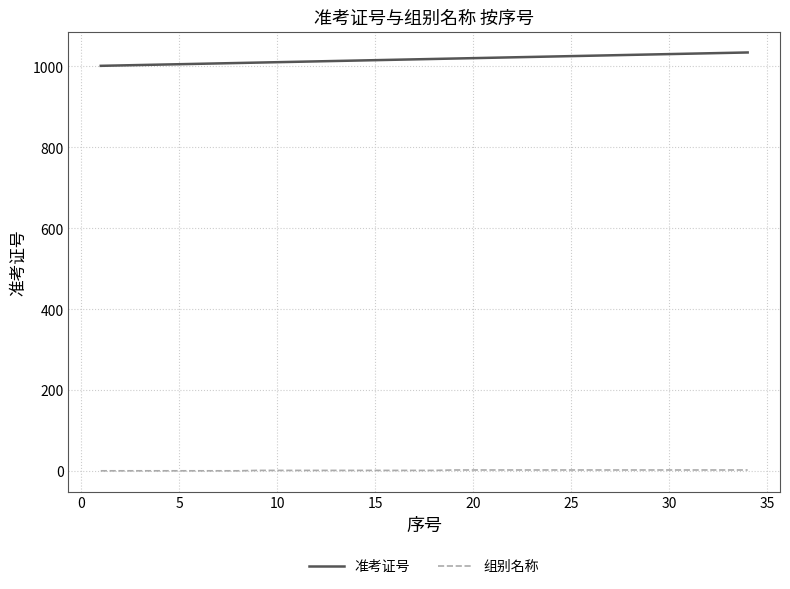

Count the number of data series in this chart.

2